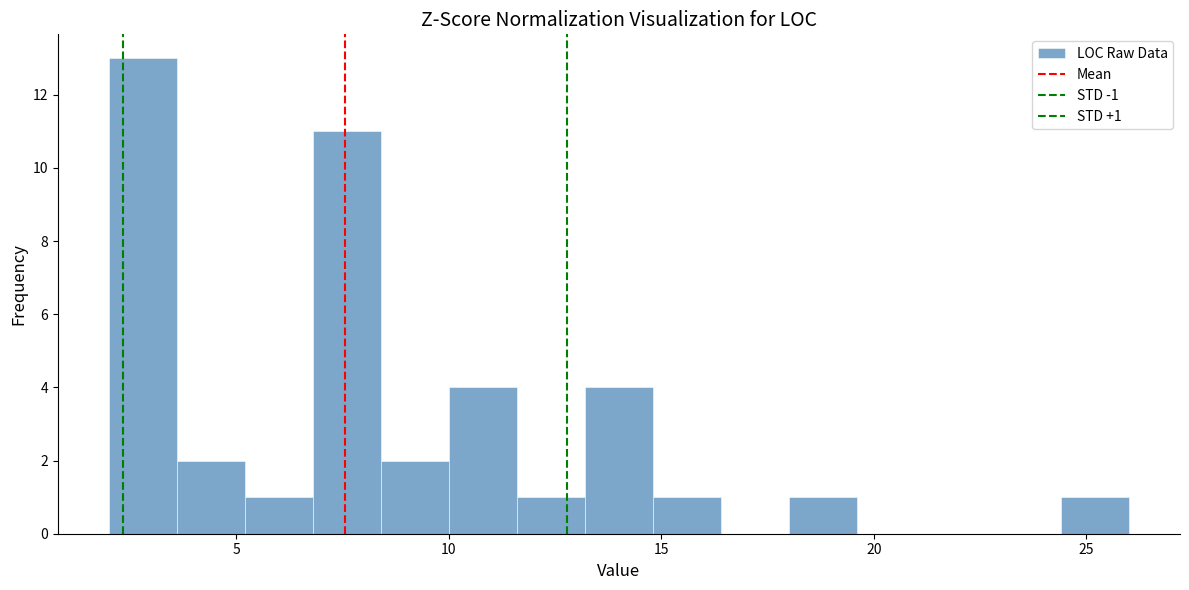

Around what value on the x-axis is the tallest bar? Give the approximate position of its centre, as read against the axis.

3.0